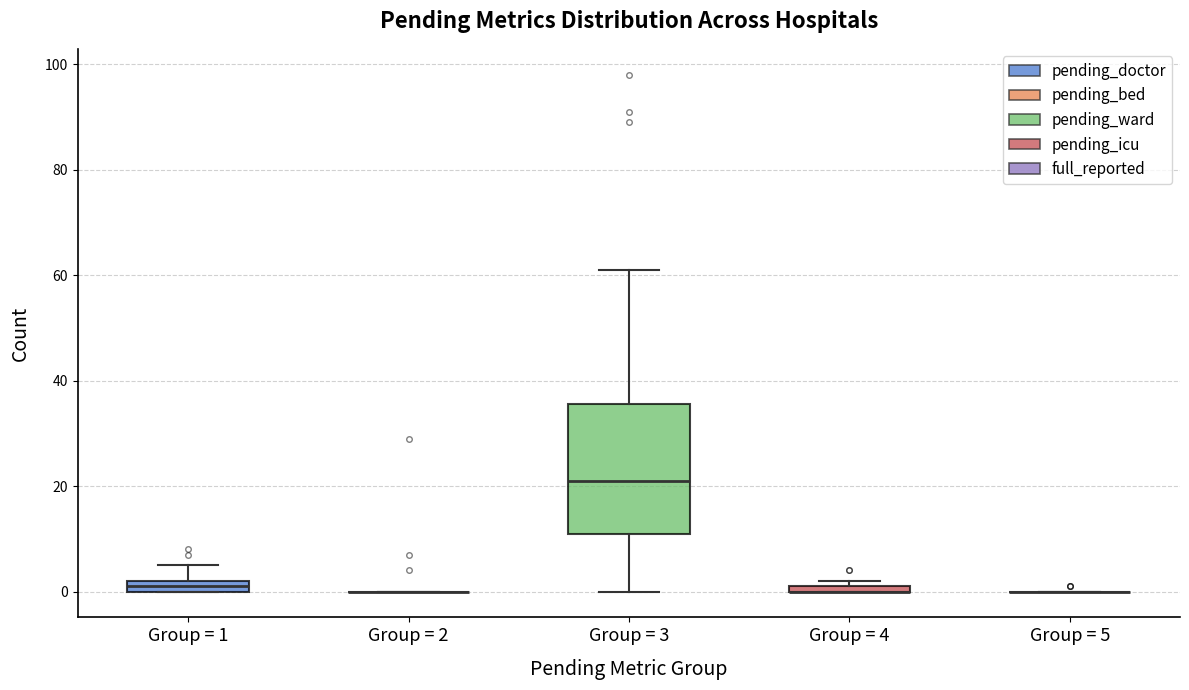

Which box is the tallest, from its lower edge to its upper edge?

Group = 3